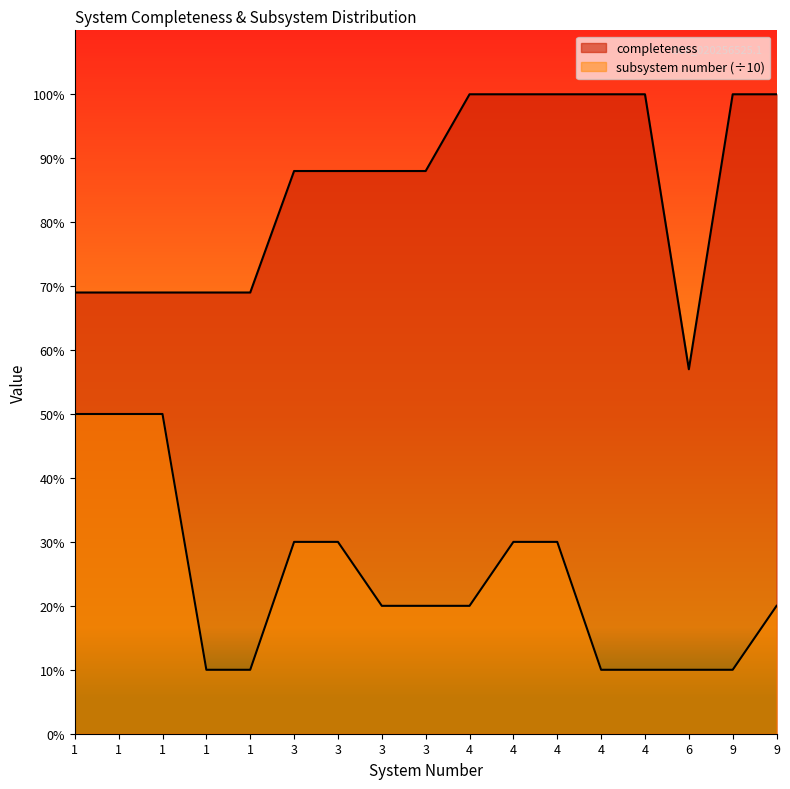

Where is completeness nearest to the value 0?

6